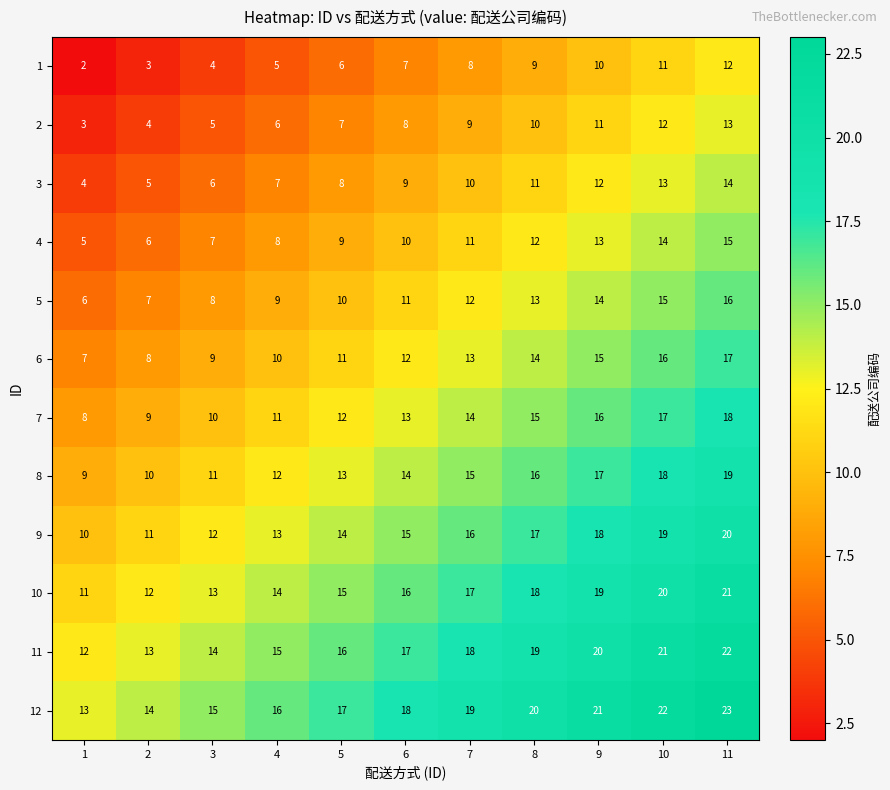

Count the 7 values in the range 10 to 16.

7